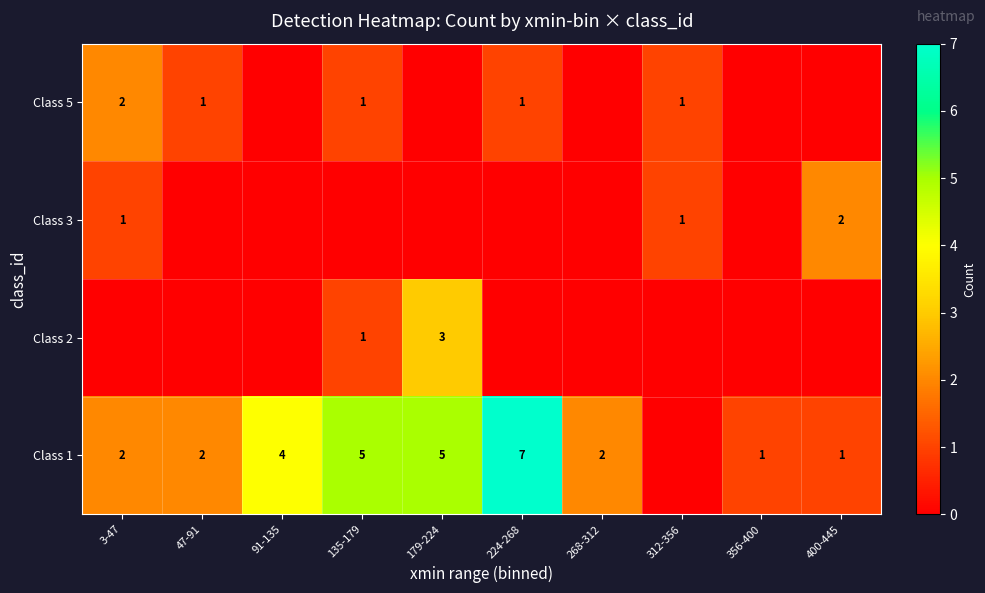

The Class 1 series shows 1 at 268-312. True or false?

False